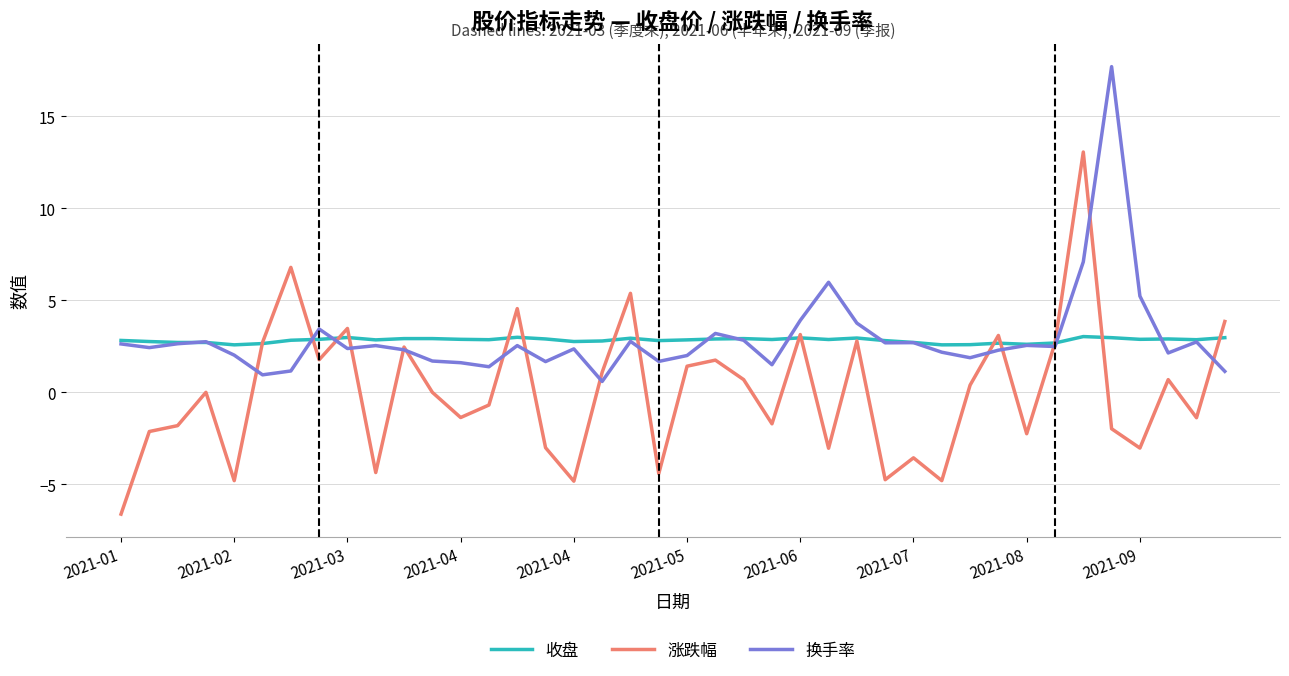

Rank the series by their maximum value, from highest to lowest.

换手率, 涨跌幅, 收盘